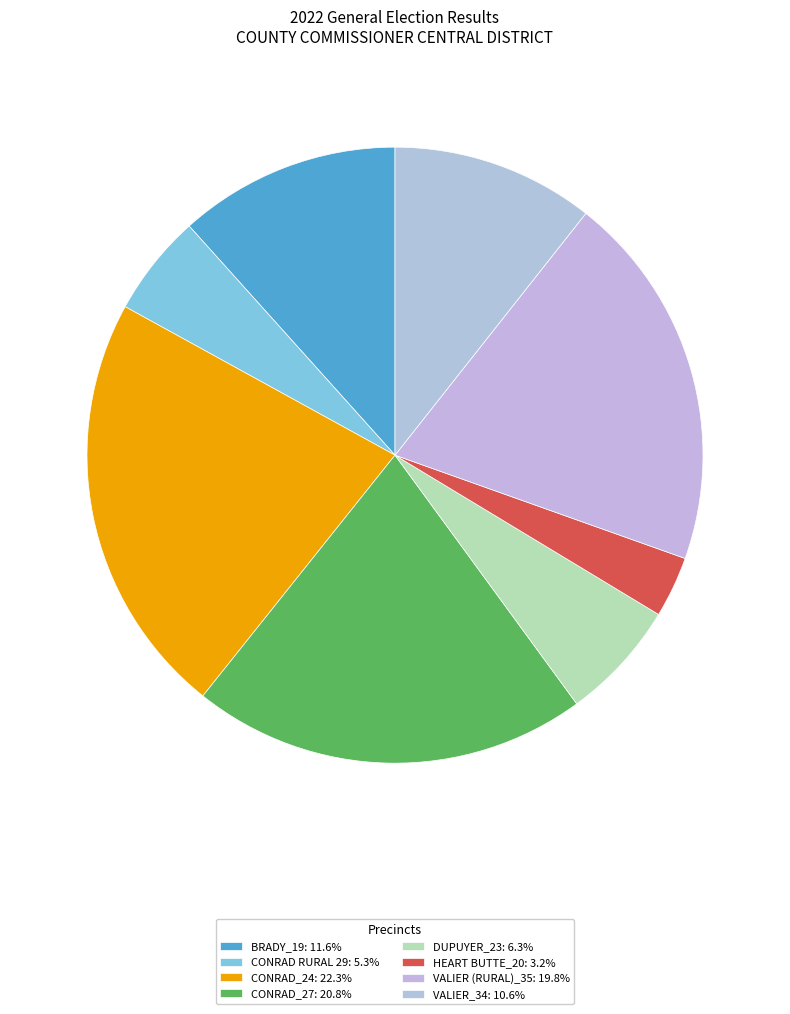

Combined, do CONRAD RURAL 29 and VALIER_34 account for over 50%?

No